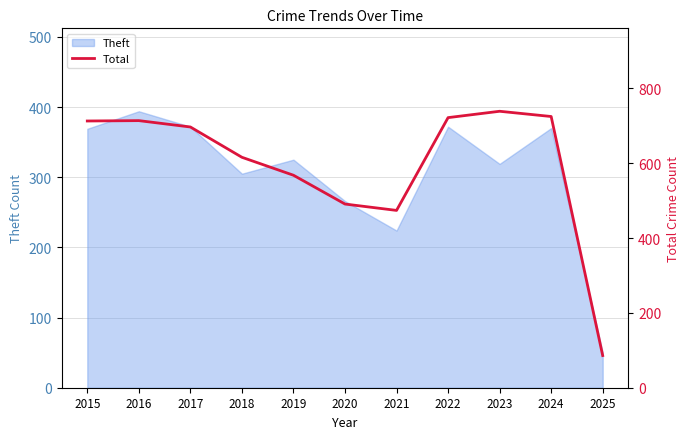

What is the smallest value displayed?

86